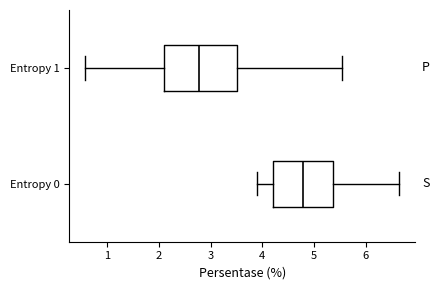

Reading bottom to top, transcribe this box plot: for each box, give where its median line is, the range the box spans, and where its two whiskers end, as read against the x-axis. The values are not printed on the chart, so give them approximately, as read against the axis.

Entropy 0: median 4.8, box 4.2 to 5.4, whiskers 3.9 to 6.7
Entropy 1: median 2.8, box 2.1 to 3.5, whiskers 0.6 to 5.5